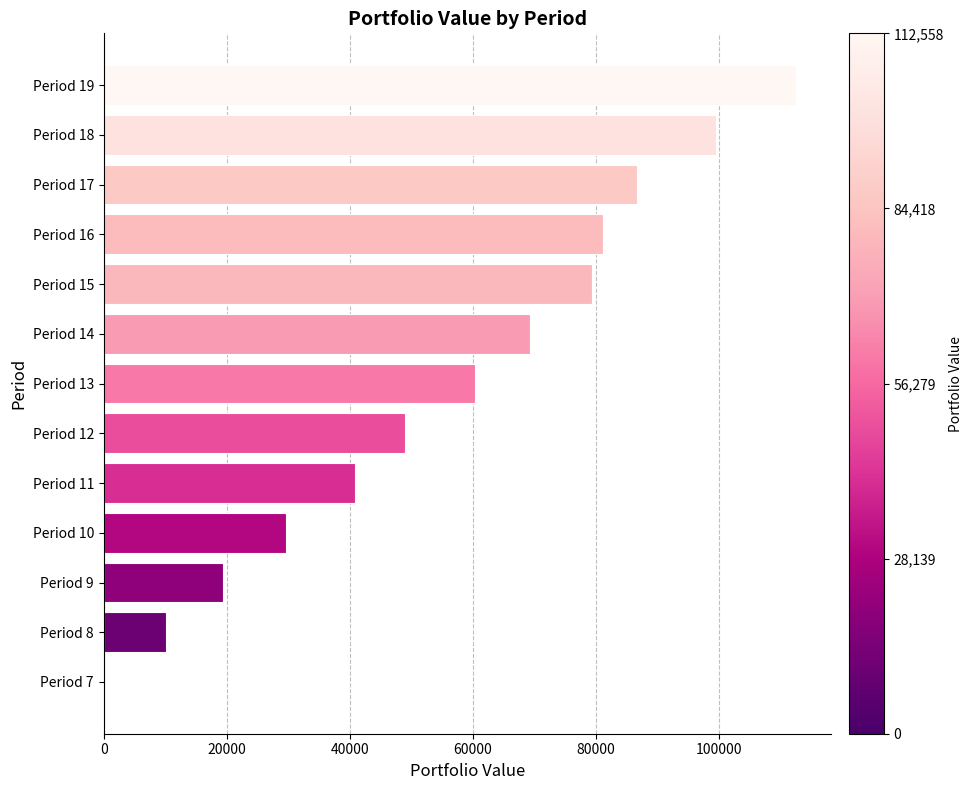

Is it true that the value at Period 19 is 112557.7?

True